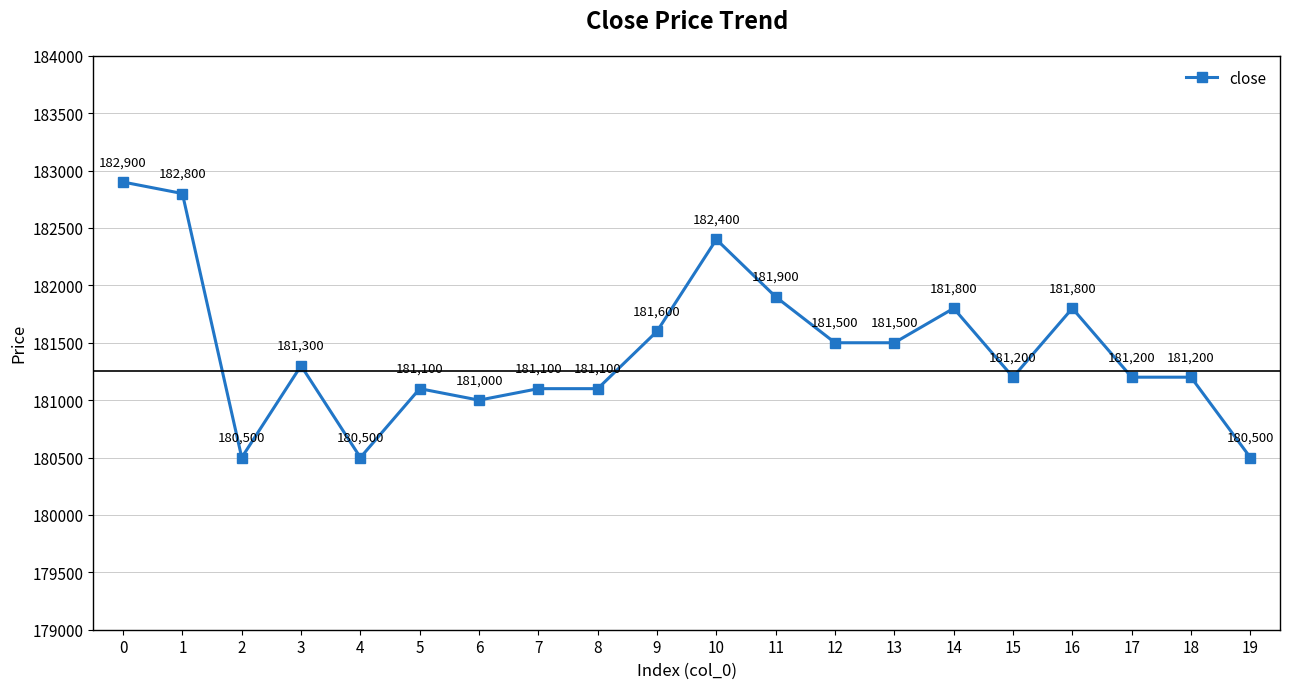

Where is the first local minimum?

2